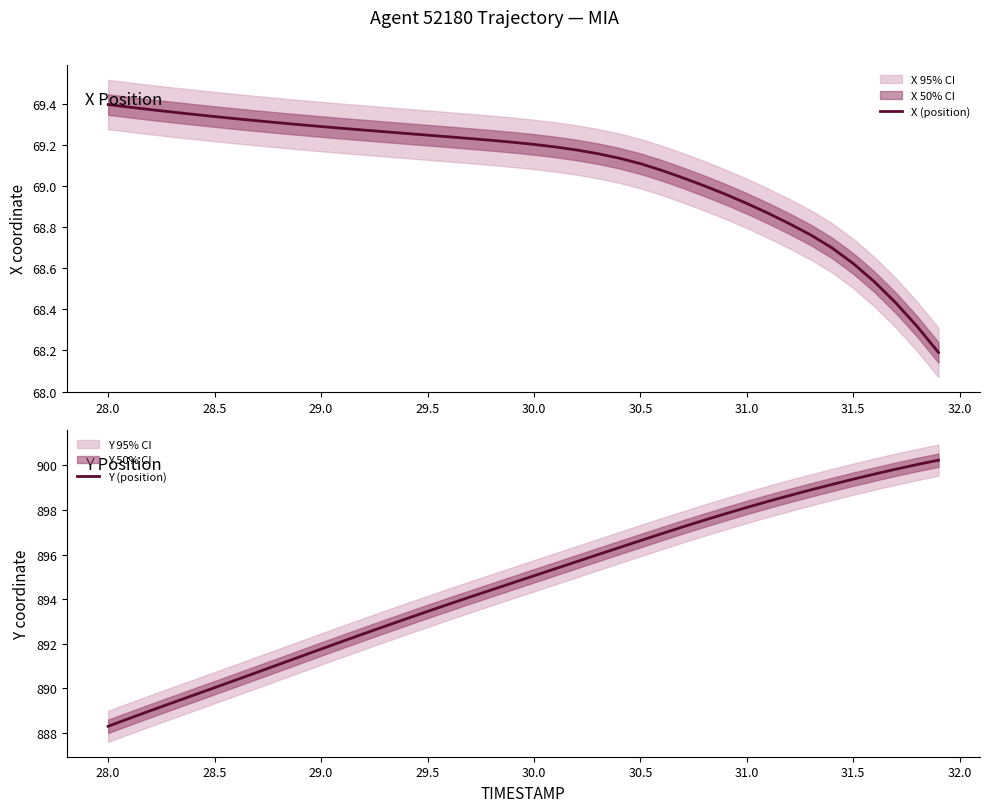

What is the minimum value for X (position)?

68.2